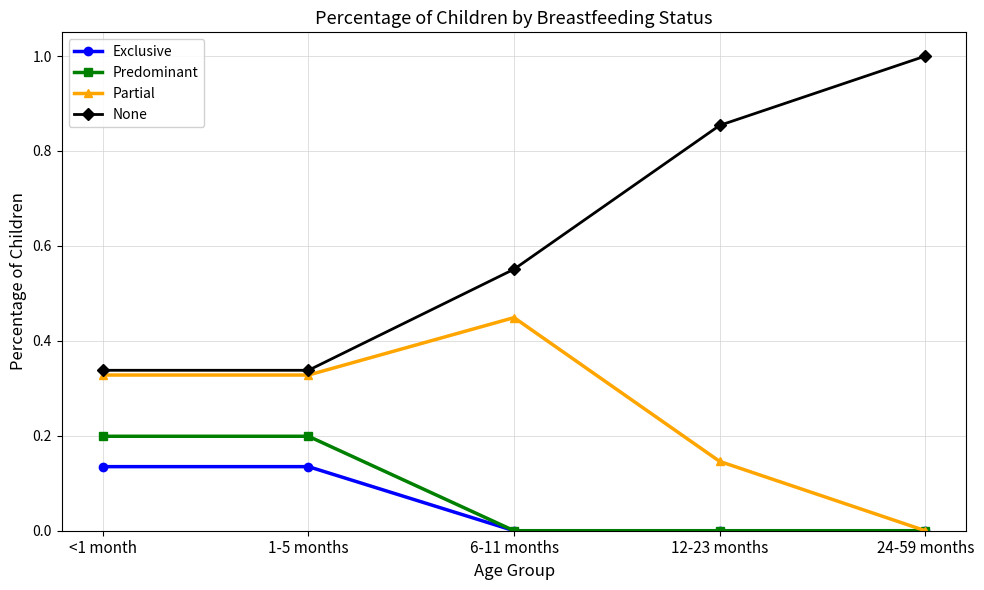

What is the difference between the Predominant values at 1-5 months and 12-23 months?

0.2